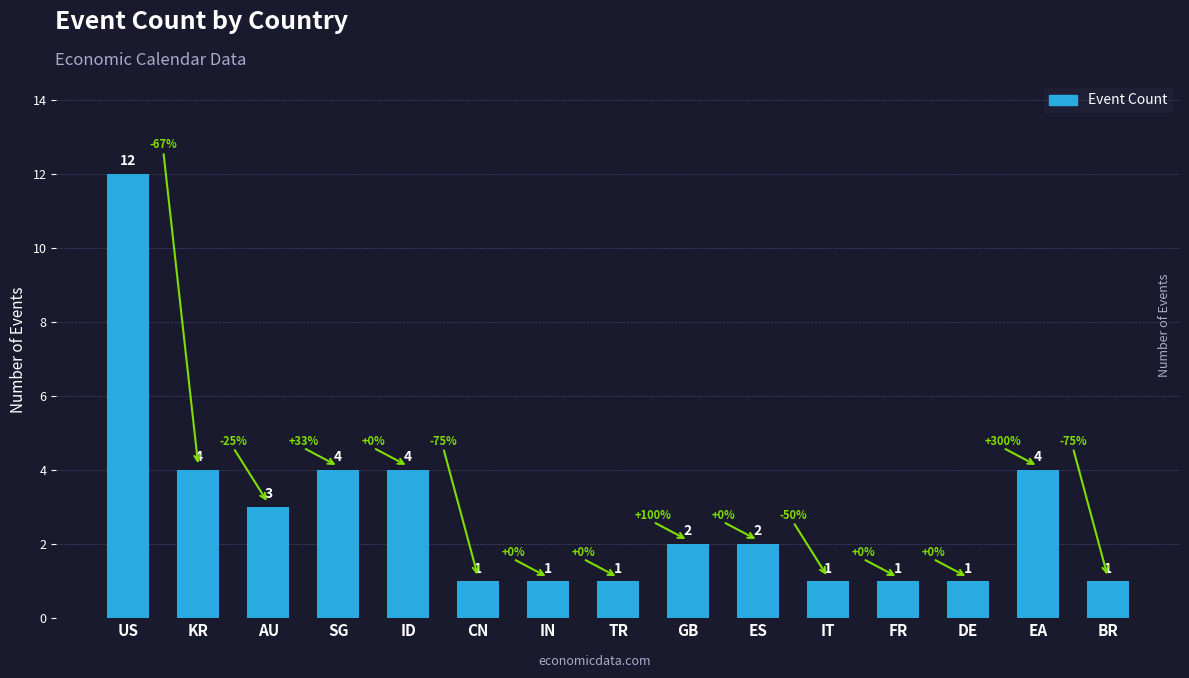

What is the ratio of the value at CN to the value at DE?

1.0